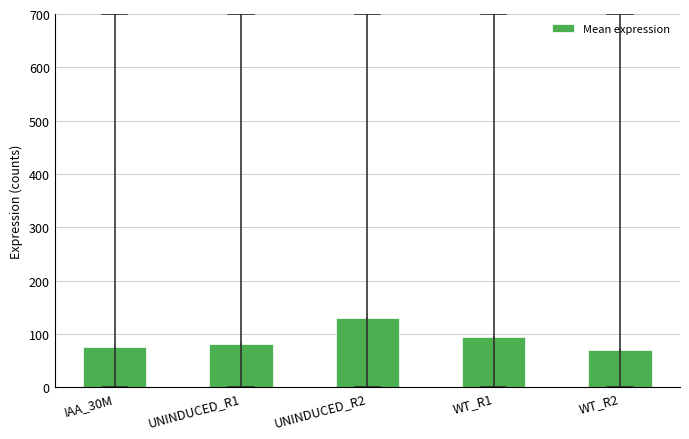

Which label corresponds to the largest value in the chart?

UNINDUCED_R2